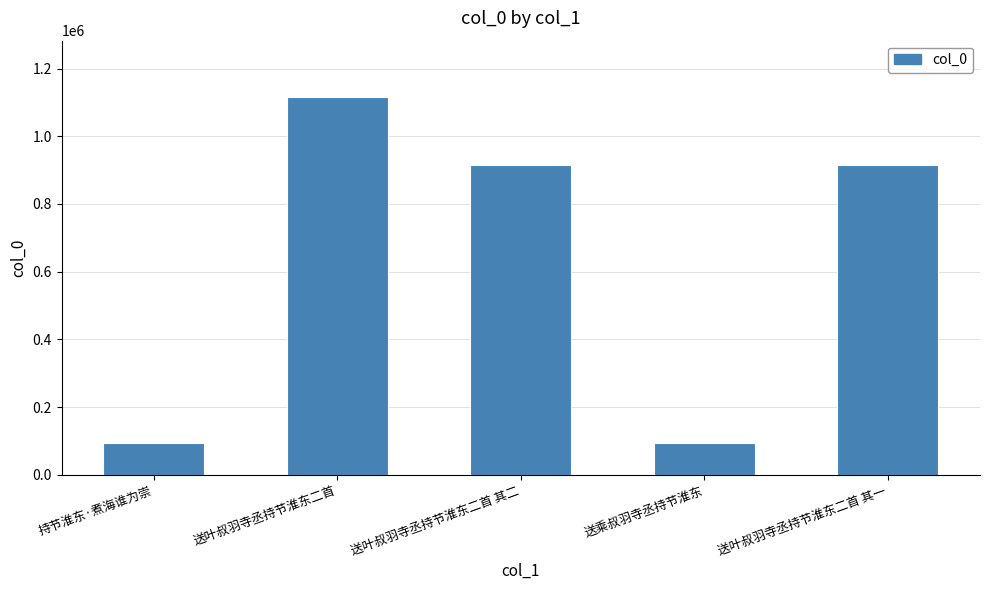

What is the difference between the second highest and second lowest values?

821259